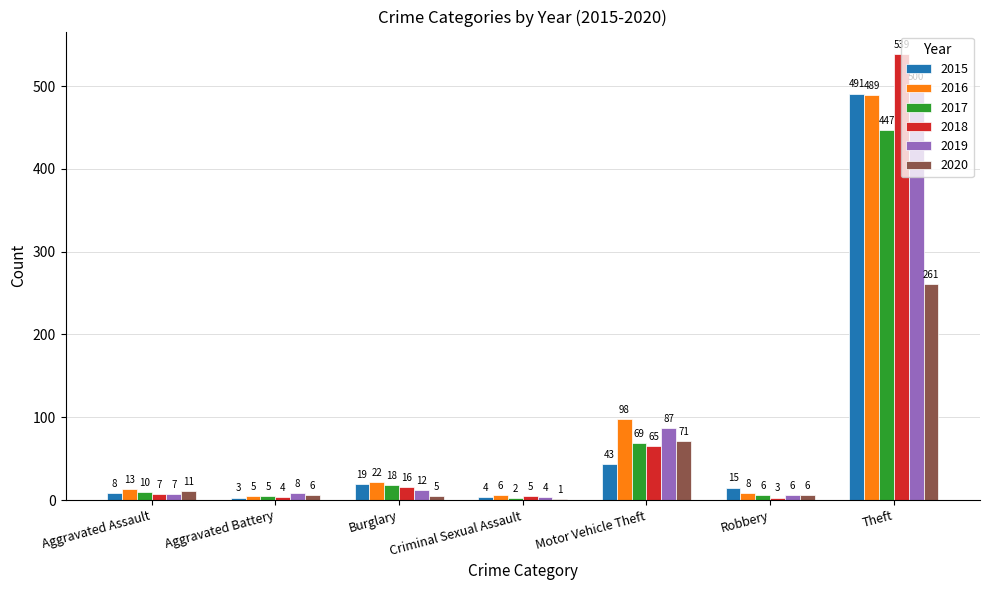

At which label is 2015 closest to 247?

Motor Vehicle Theft